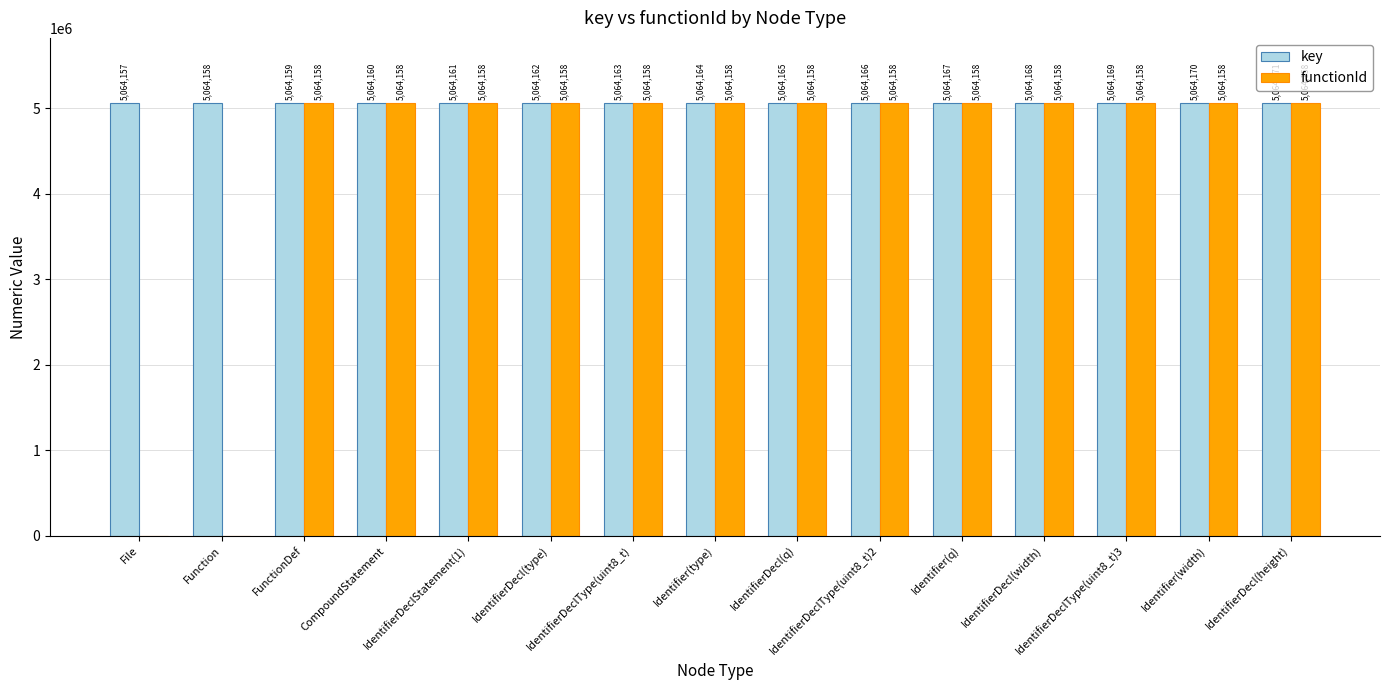

Reading left to right, what are all the values shown in this chart?

key: File=5064157	Function=5064158	FunctionDef=5064159	CompoundStatement=5064160	IdentifierDeclStatement(1)=5064161	IdentifierDecl(type)=5064162	IdentifierDeclType(uint8_t)=5064163	Identifier(type)=5064164	IdentifierDecl(q)=5064165	IdentifierDeclType(uint8_t)2=5064166	Identifier(q)=5064167	IdentifierDecl(width)=5064168	IdentifierDeclType(uint8_t)3=5064169	Identifier(width)=5064170	IdentifierDecl(height)=5064171
functionId: File=0	Function=0	FunctionDef=5064158	CompoundStatement=5064158	IdentifierDeclStatement(1)=5064158	IdentifierDecl(type)=5064158	IdentifierDeclType(uint8_t)=5064158	Identifier(type)=5064158	IdentifierDecl(q)=5064158	IdentifierDeclType(uint8_t)2=5064158	Identifier(q)=5064158	IdentifierDecl(width)=5064158	IdentifierDeclType(uint8_t)3=5064158	Identifier(width)=5064158	IdentifierDecl(height)=5064158